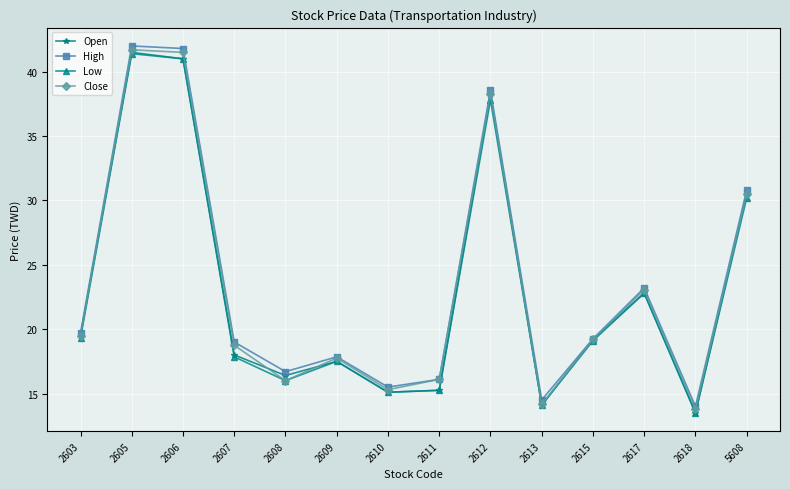

What is the maximum value shown in the chart?

42.0